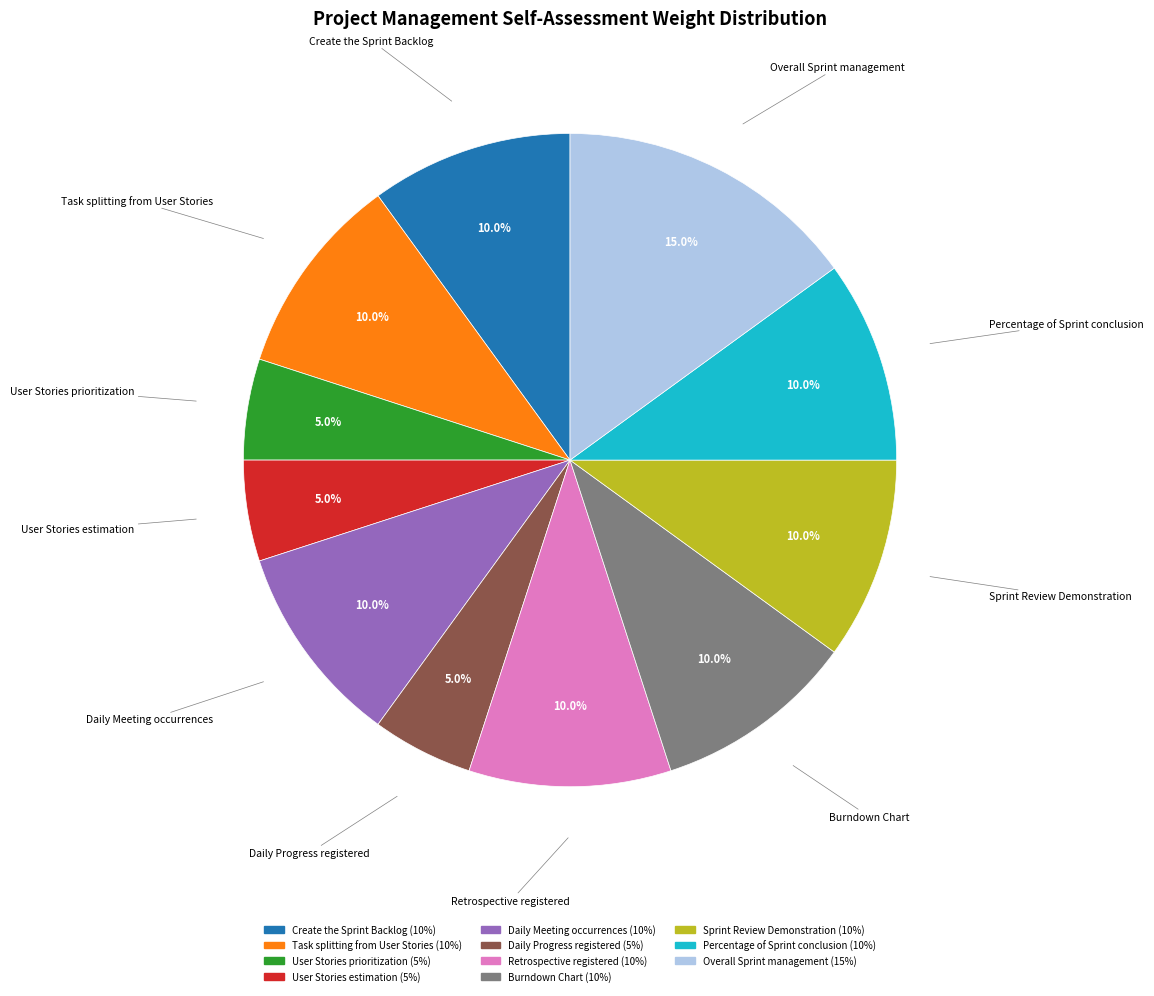

Which category has the biggest portion of the pie?

Overall Sprint management